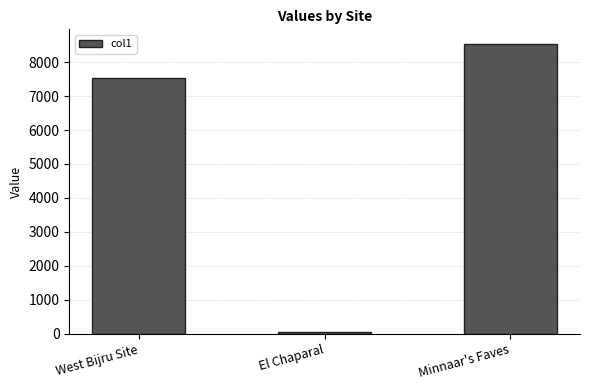

What is the sum of all values?

16124.2